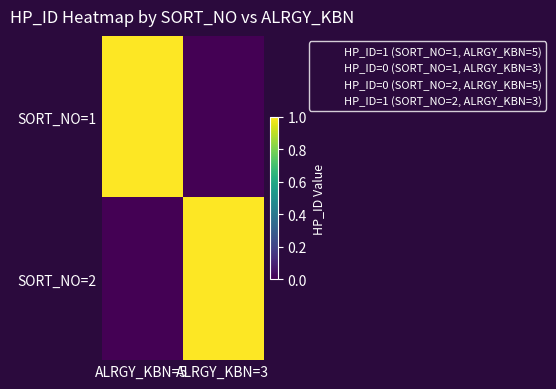

At which category is the sum across all series the highest?

ALRGY_KBN=5